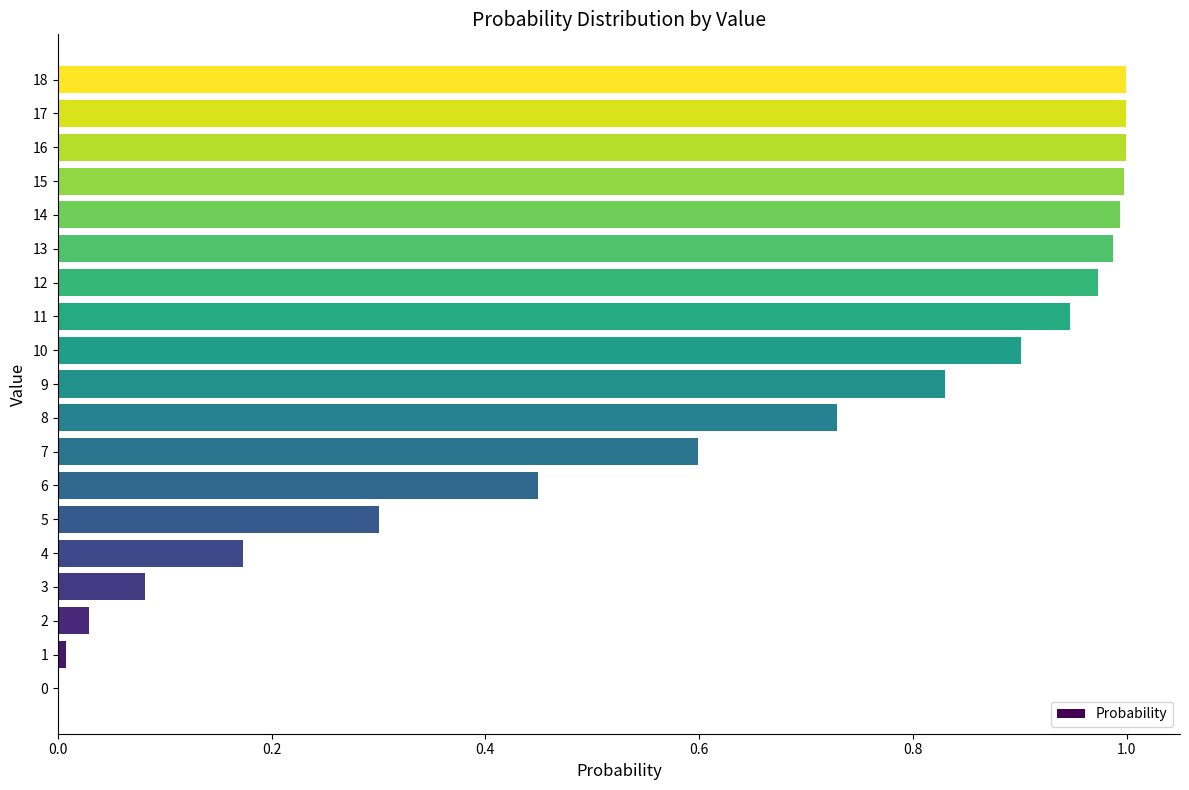

What is the sum of all values?

12.0